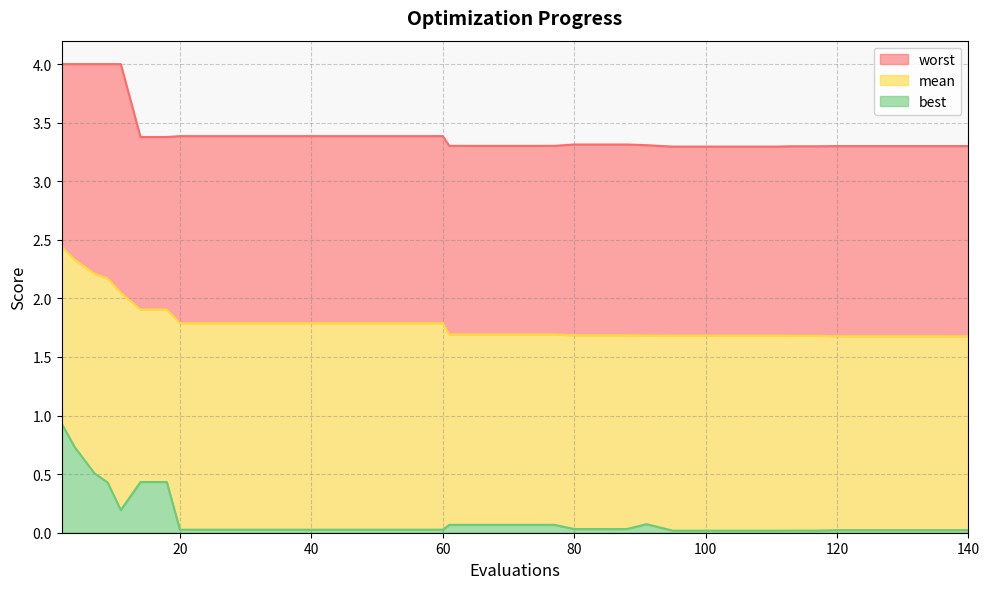

Reading left to right, extract all data points from this chart.

mean: 2.4	2.3	2.2	2.2	2.0	1.9	1.9	1.8	1.8	1.8	1.8	1.8	1.8	1.8	1.8	1.8	1.8	1.8	1.7	1.7	1.7	1.7	1.7	1.7	1.7	1.7	1.7	1.7	1.7	1.7	1.7	1.7	1.7	1.7	1.7	1.7	1.7	1.7	1.7	1.7
best: 0.9	0.7	0.5	0.4	0.2	0.4	0.4	0.0	0.0	0.0	0.0	0.0	0.0	0.0	0.0	0.0	0.0	0.0	0.1	0.1	0.1	0.1	0.1	0.0	0.0	0.0	0.1	0.0	0.0	0.0	0.0	0.0	0.0	0.0	0.0	0.0	0.0	0.0	0.0	0.0
worst: 4.0	4.0	4.0	4.0	4.0	3.4	3.4	3.4	3.4	3.4	3.4	3.4	3.4	3.4	3.4	3.4	3.4	3.4	3.3	3.3	3.3	3.3	3.3	3.3	3.3	3.3	3.3	3.3	3.3	3.3	3.3	3.3	3.3	3.3	3.3	3.3	3.3	3.3	3.3	3.3